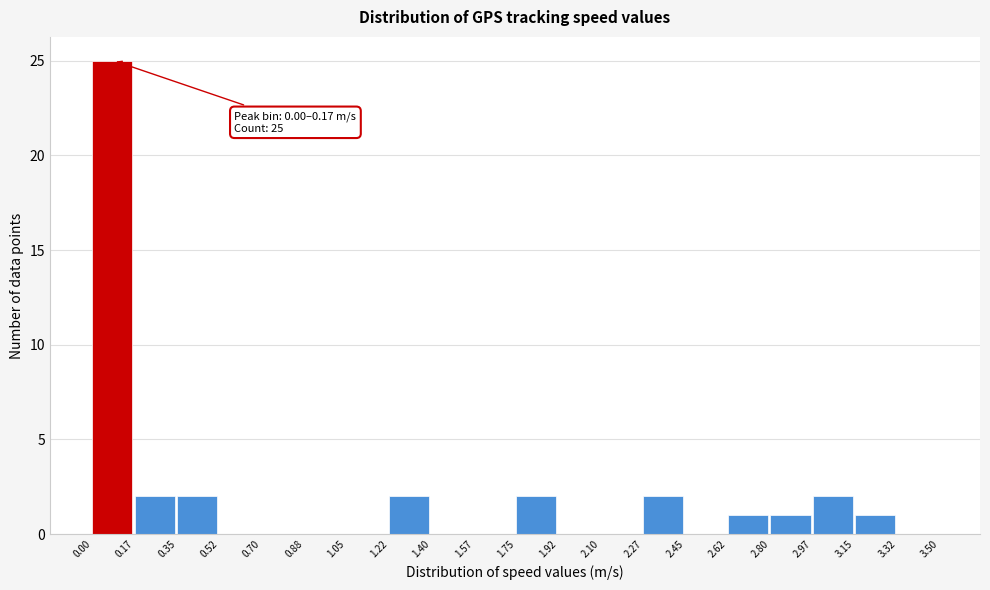

Over which range of the x-axis is the bar tallest?

0.00 to 0.17